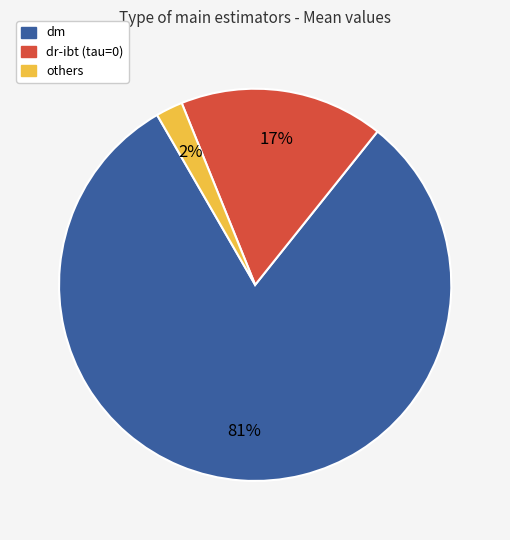

To the nearest percent, what is the difference between the largest and smallest slice percentages?

79%